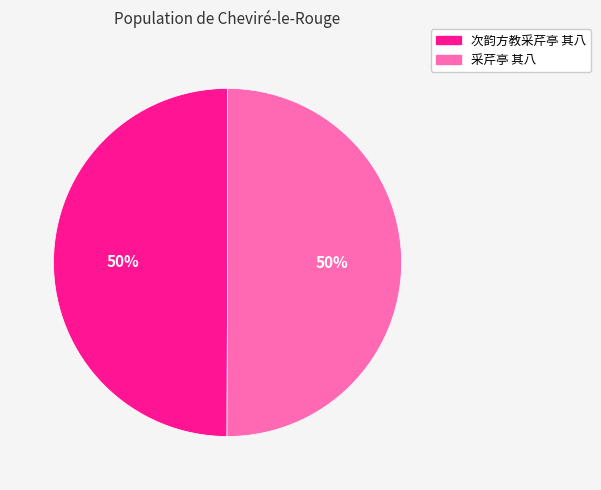

Approximately how many times larger is the value at 采芹亭 其八 compared to 次韵方教采芹亭 其八?

1.0